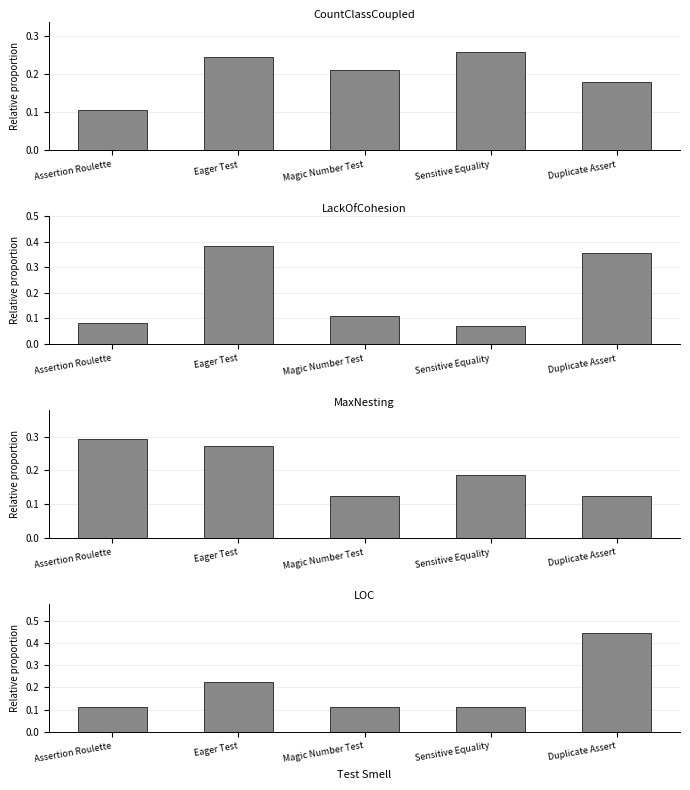

Reading left to right, what are all the values shown in this chart?

CountClassCoupled: 0.1	0.2	0.2	0.3	0.2
LackOfCohesion: 0.1	0.4	0.1	0.1	0.4
MaxNesting: 0.3	0.3	0.1	0.2	0.1
LOC: 0.1	0.2	0.1	0.1	0.4